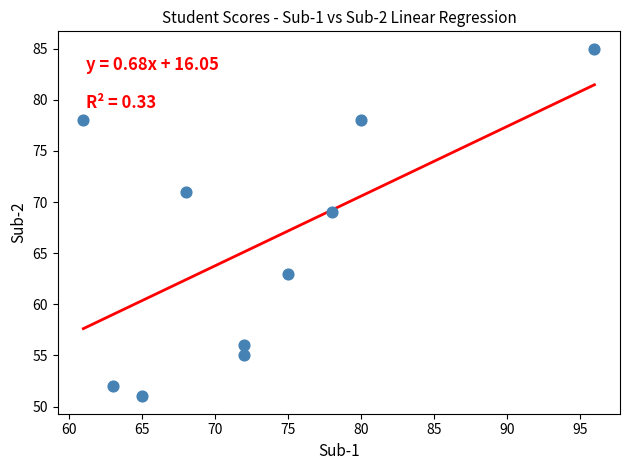

What Y value in the scatter plot is closest to 68?

69